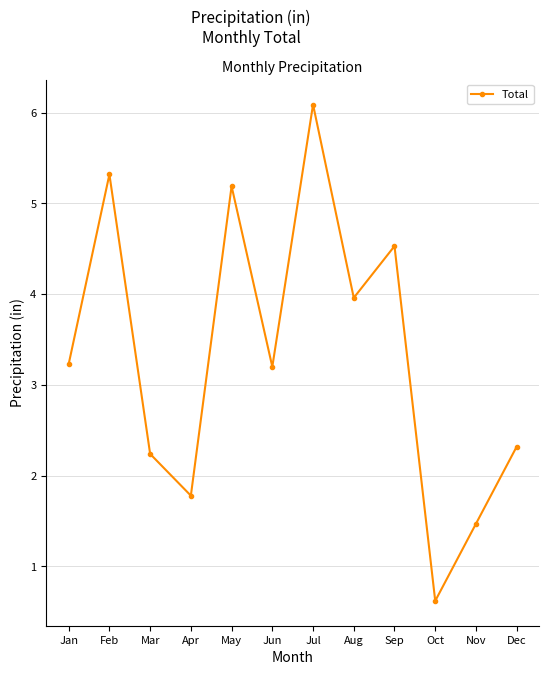

What is the sum of all values?

40.0